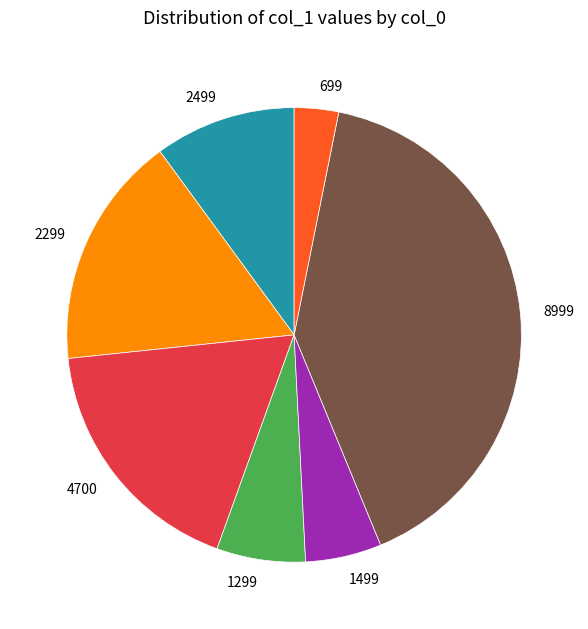

True or false: 8999 accounts for 41% of the total.

True